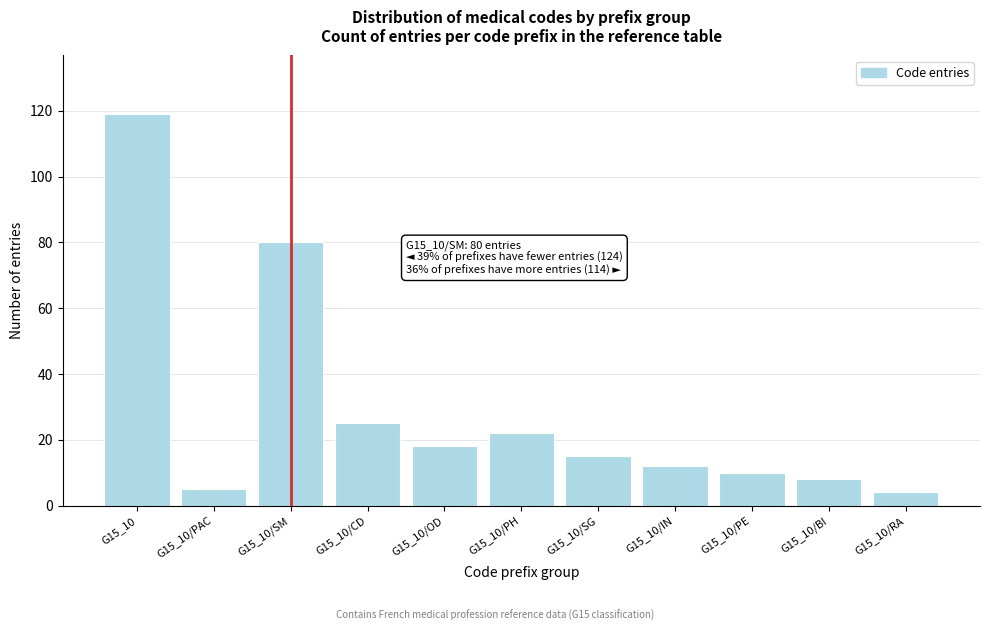

Reading right to left, list all the values displayed in this chart.

4	8	10	12	15	22	18	25	80	5	119